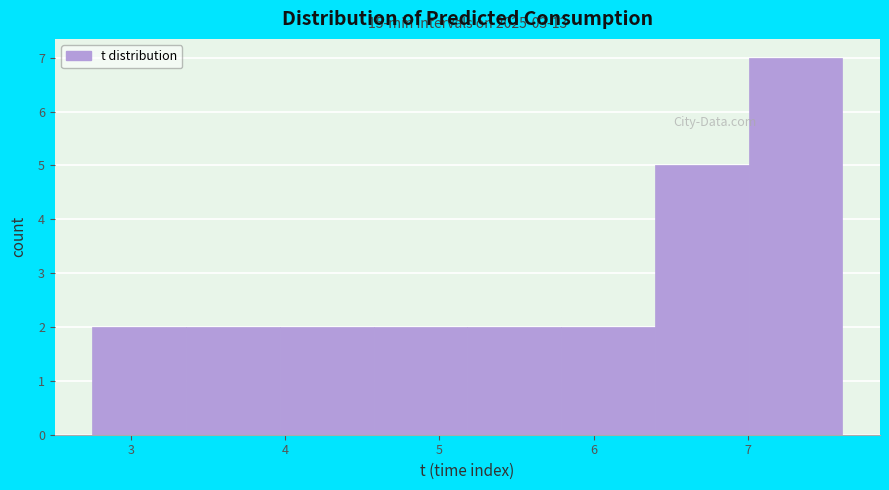

Which range on the x-axis has the tallest bar?

7.0 to 7.6